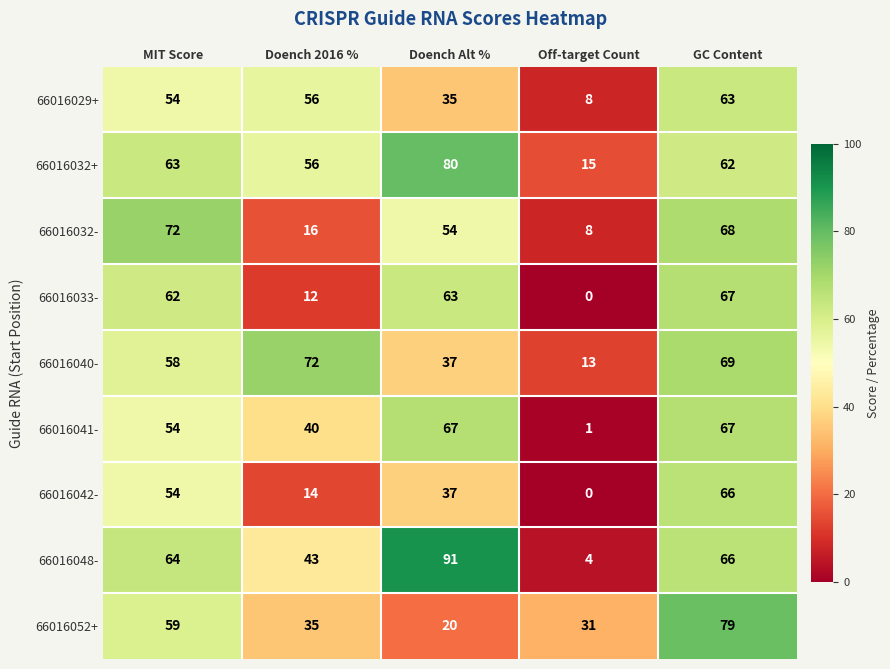

Where is 66016042- nearest to the value 33?

Doench Alt %